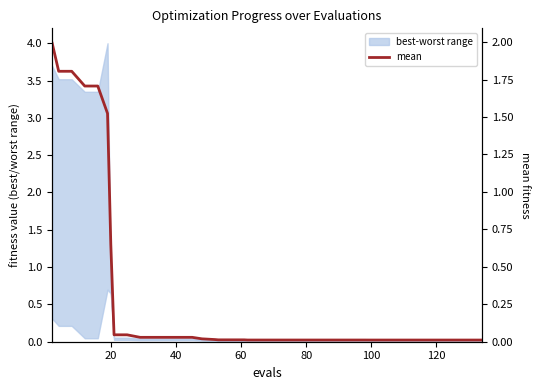

Reading left to right, list all the values displayed in this chart.

2.0	1.8	1.8	1.7	1.7	1.5	0.7	0.0	0.0	0.0	0.0	0.0	0.0	0.0	0.0	0.0	0.0	0.0	0.0	0.0	0.0	0.0	0.0	0.0	0.0	0.0	0.0	0.0	0.0	0.0	0.0	0.0	0.0	0.0	0.0	0.0	0.0	0.0	0.0	0.0